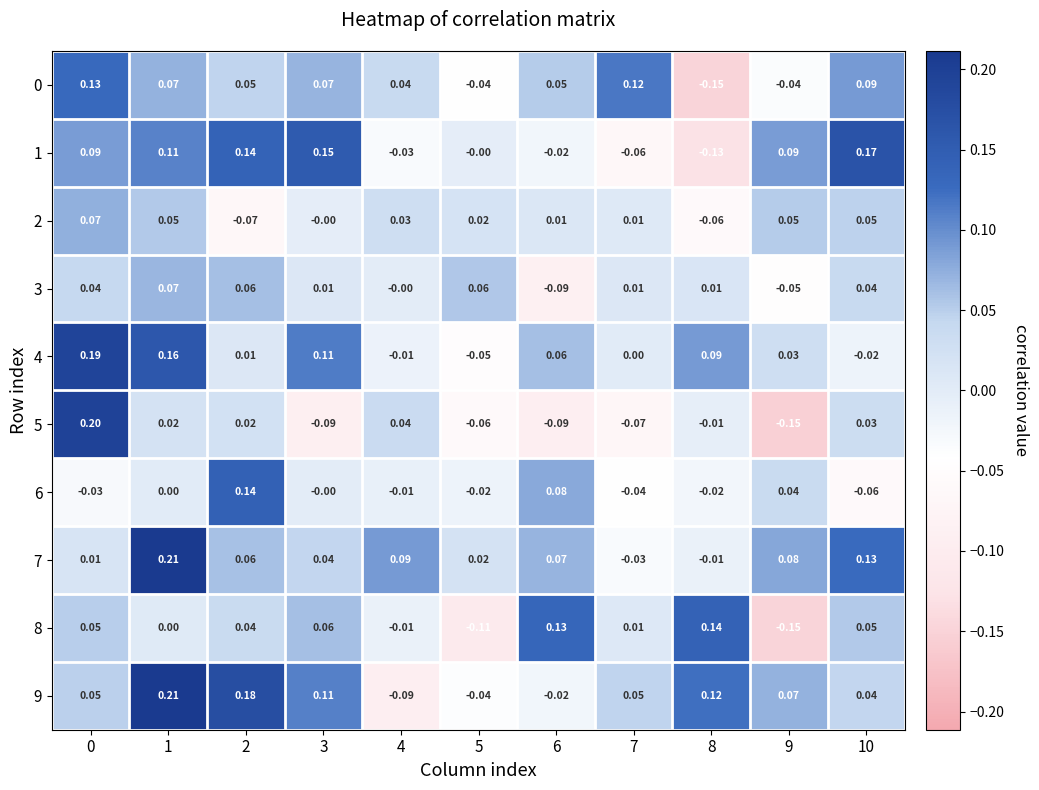

Is the value of 2 at 7 greater than the value of 0 at 1?

No